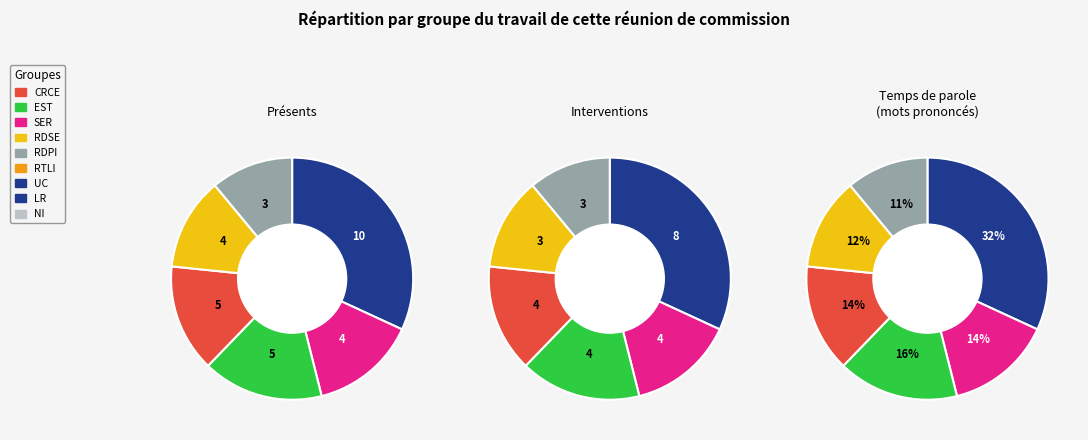

Count the number of slices in the pie.

6